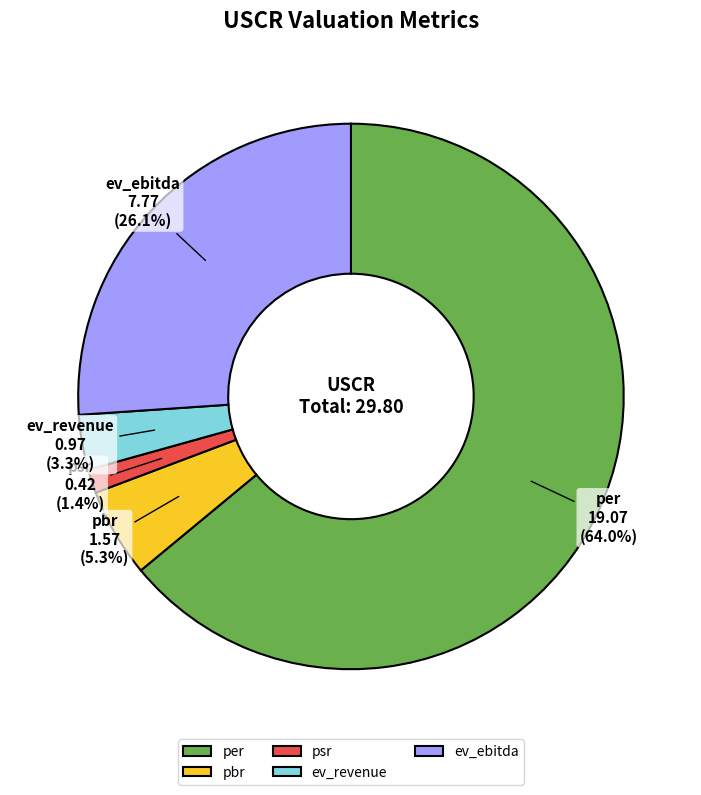

To the nearest percent, what portion does ev_ebitda represent?

26%